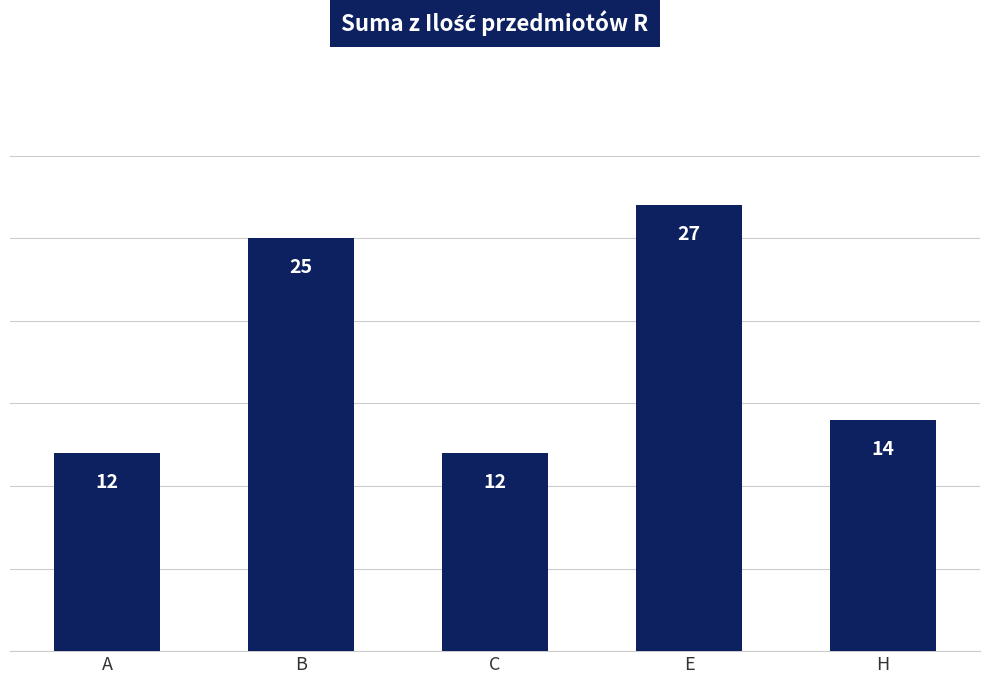

At which label does the data first exceed 14?

B